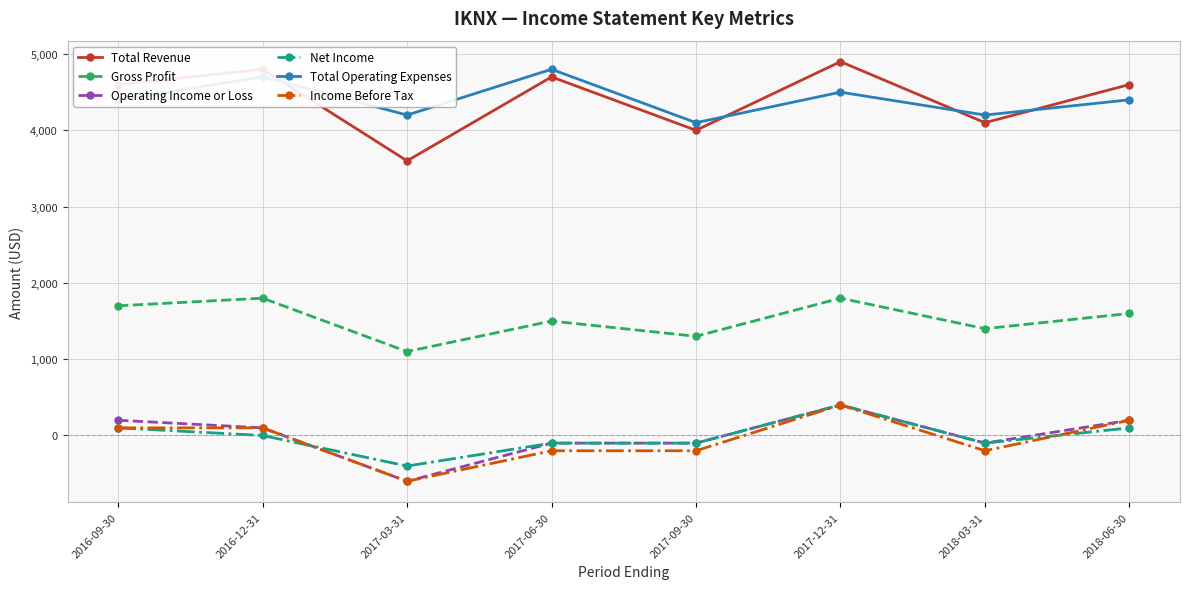

Reading left to right, transcribe all the data shown in this chart.

Total Revenue: 2016-09-30=4600	2016-12-31=4800	2017-03-31=3600	2017-06-30=4700	2017-09-30=4000	2017-12-31=4900	2018-03-31=4100	2018-06-30=4600
Gross Profit: 2016-09-30=1700	2016-12-31=1800	2017-03-31=1100	2017-06-30=1500	2017-09-30=1300	2017-12-31=1800	2018-03-31=1400	2018-06-30=1600
Operating Income or Loss: 2016-09-30=200	2016-12-31=100	2017-03-31=-600	2017-06-30=-100	2017-09-30=-100	2017-12-31=400	2018-03-31=-100	2018-06-30=200
Net Income: 2016-09-30=100	2016-12-31=0	2017-03-31=-400	2017-06-30=-100	2017-09-30=-100	2017-12-31=400	2018-03-31=-100	2018-06-30=100
Total Operating Expenses: 2016-09-30=4400	2016-12-31=4700	2017-03-31=4200	2017-06-30=4800	2017-09-30=4100	2017-12-31=4500	2018-03-31=4200	2018-06-30=4400
Income Before Tax: 2016-09-30=100	2016-12-31=100	2017-03-31=-600	2017-06-30=-200	2017-09-30=-200	2017-12-31=400	2018-03-31=-200	2018-06-30=200